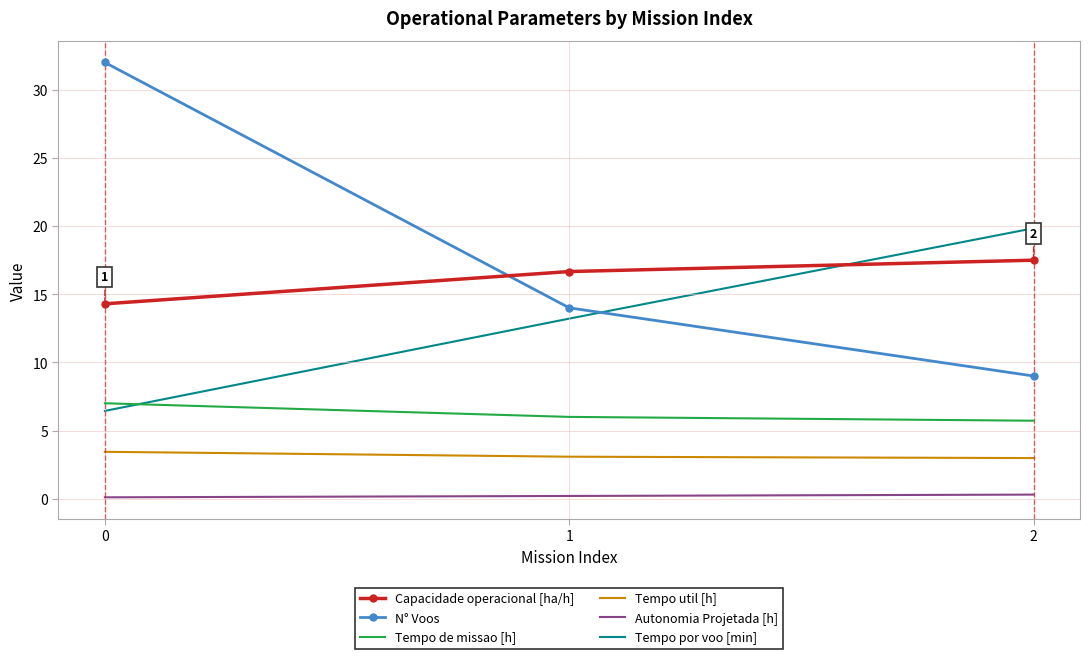

Which series changed the most between 0 and 1?

N° Voos